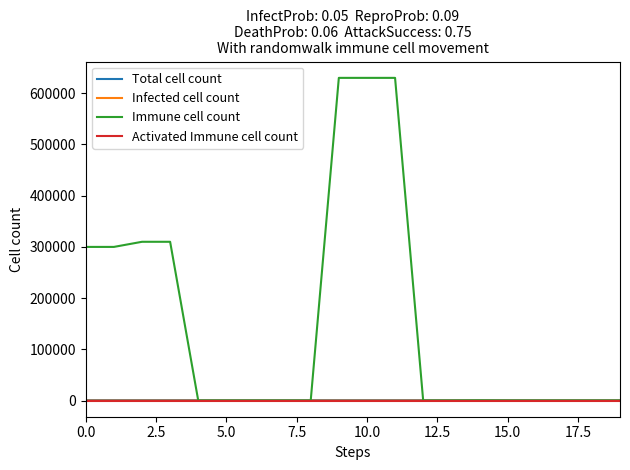

Which series has the widest spread of values?

Immune cell count